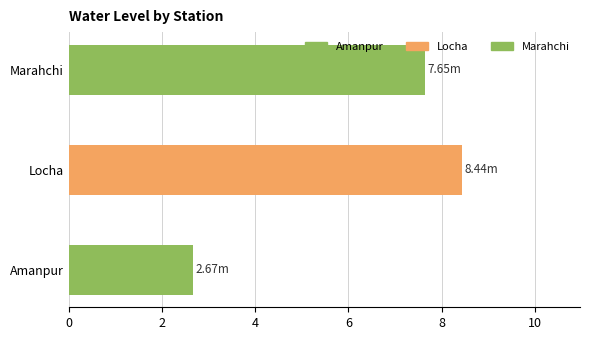

Which label corresponds to the largest value in the chart?

Locha